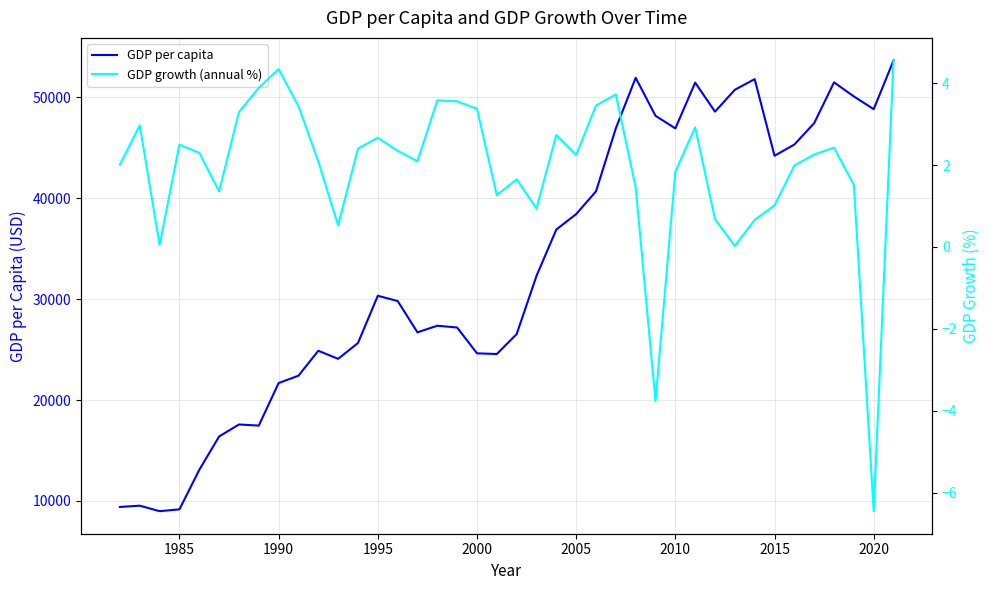

What is the sum of all GDP growth (annual %) values?

76.0